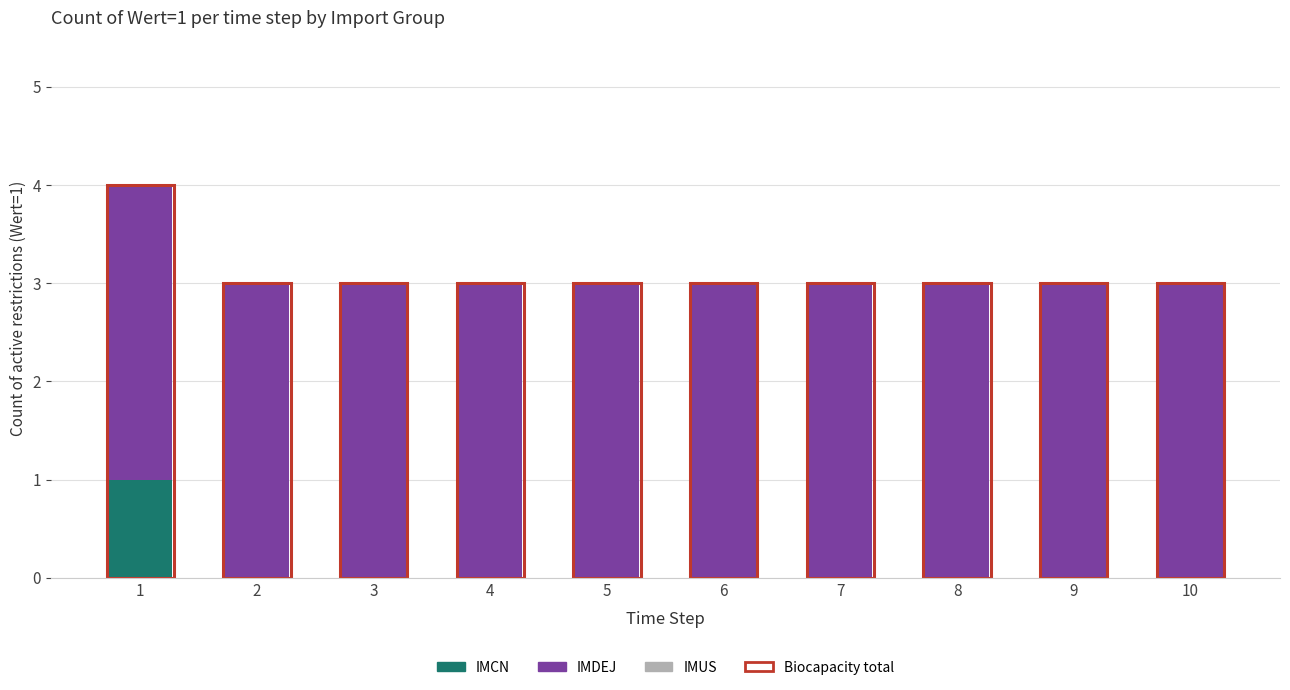

Is it true that IMCN equals 0 at 8?

True